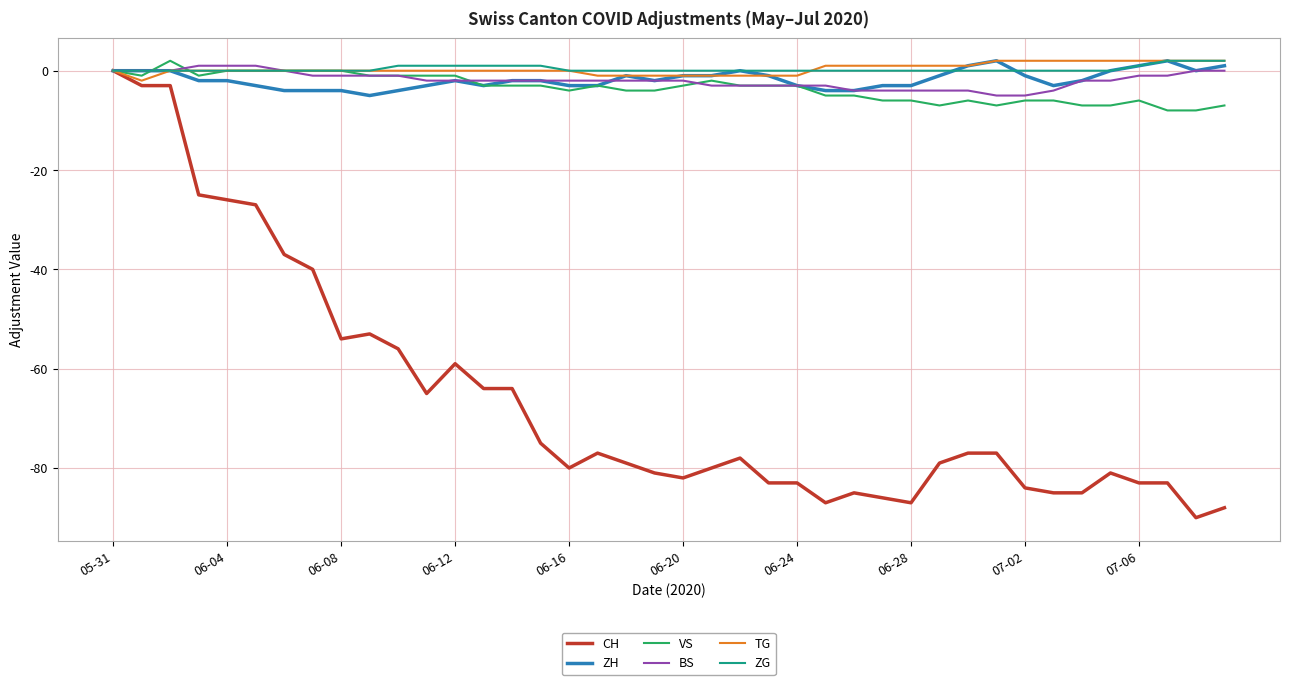

What are all the series names shown in the legend?

CH, ZH, VS, BS, TG, ZG